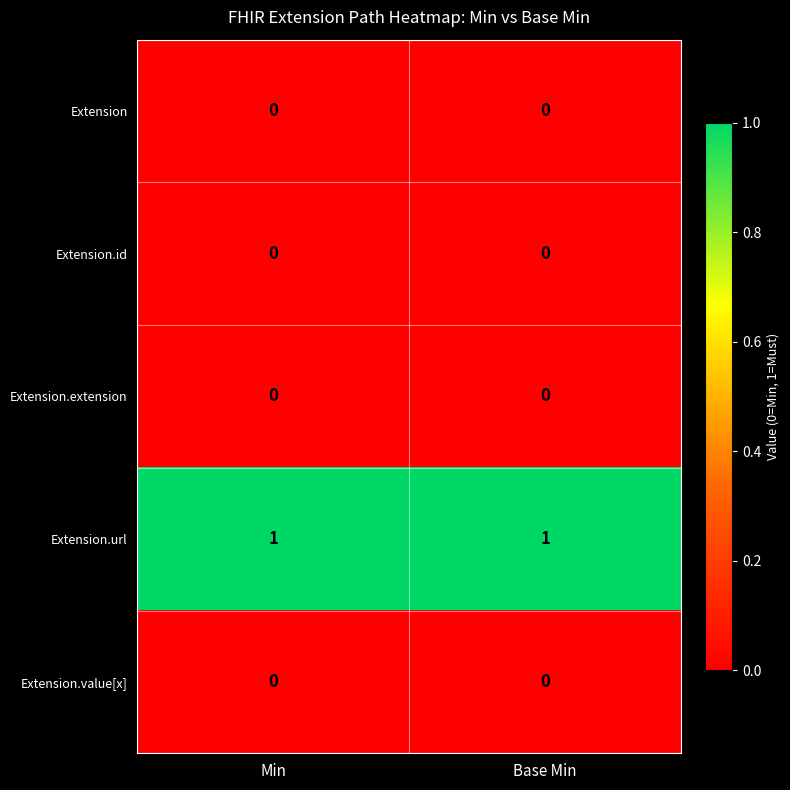

Is the value of Extension.url at Base Min greater than the value of Extension.value[x] at Min?

Yes